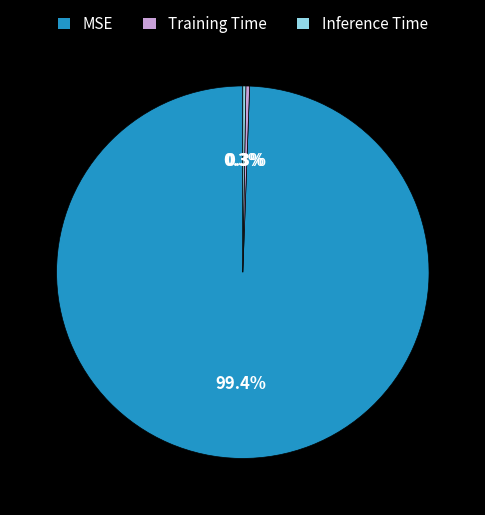

What is the total percentage of Training Time and MSE?

99.7%